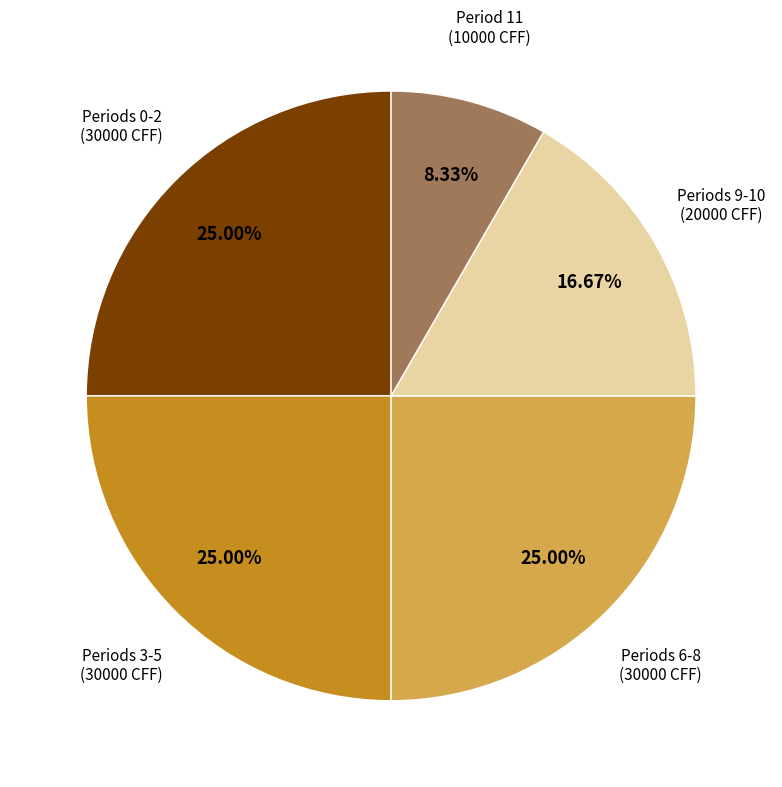

Is there any slice that represents more than half of the pie?

No